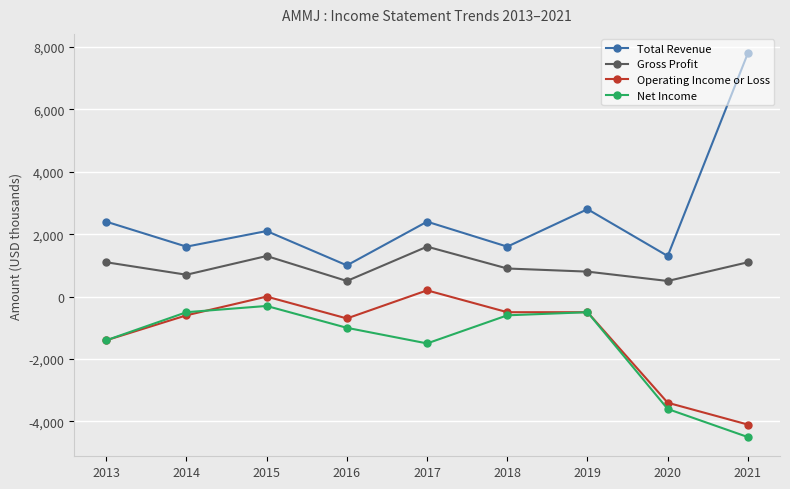

Reading left to right, list all the values displayed in this chart.

Total Revenue: 2400	1600	2100	1000	2400	1600	2800	1300	7800
Gross Profit: 1100	700	1300	500	1600	900	800	500	1100
Operating Income or Loss: -1400	-600	0	-700	200	-500	-500	-3400	-4100
Net Income: -1400	-500	-300	-1000	-1500	-600	-500	-3600	-4500